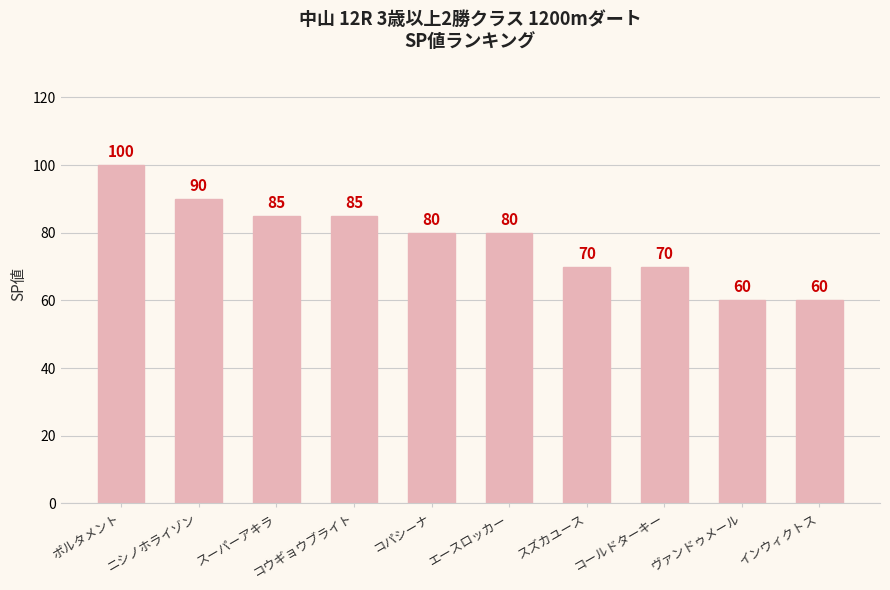

At which label does the data first exceed 80?

ポルタメント